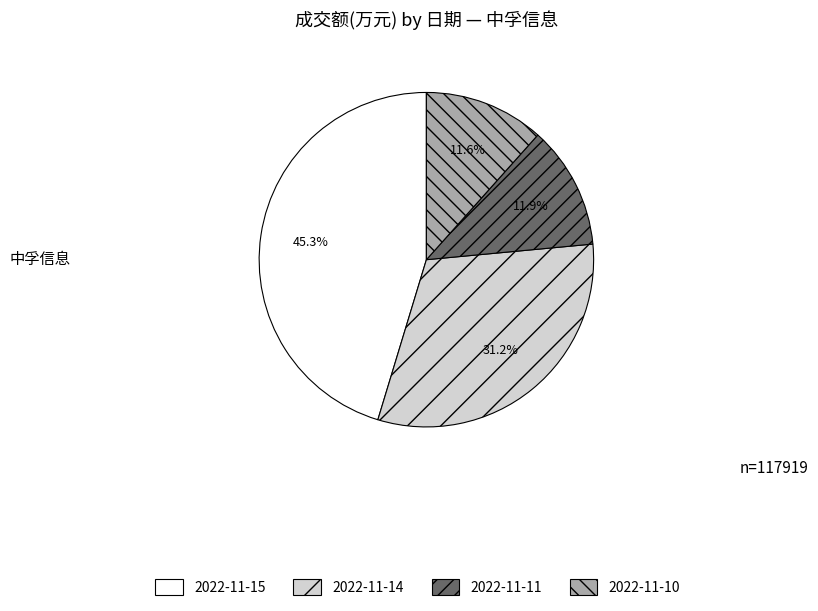

Is it true that 2022-11-11 is 20% of the pie?

False